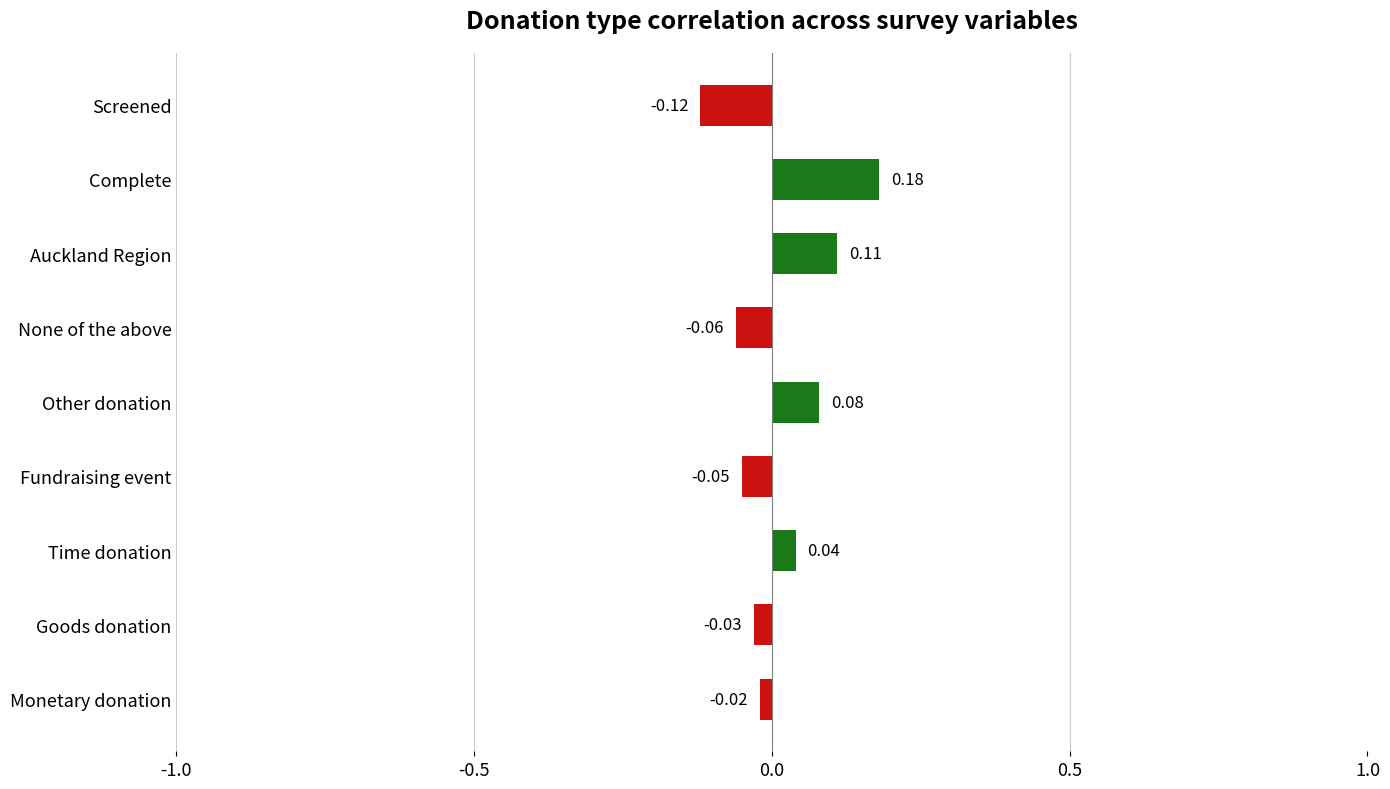

Where is the data nearest to the value 0?

Monetary donation